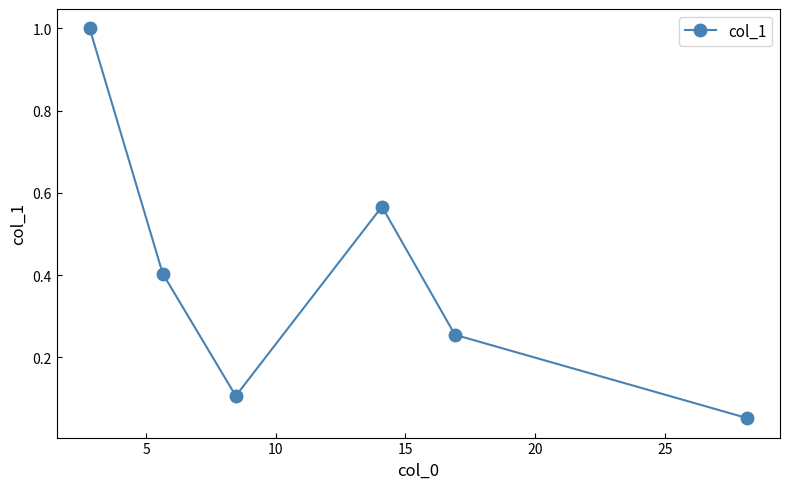

True or false: the data has more than 0 interior local peaks.

True